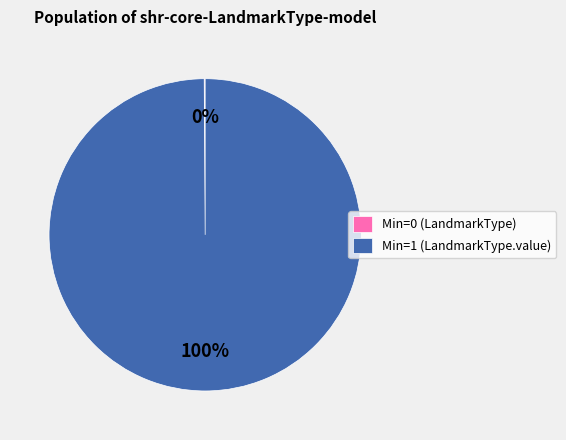

True or false: Min=1 (LandmarkType.value) accounts for 89% of the total.

False